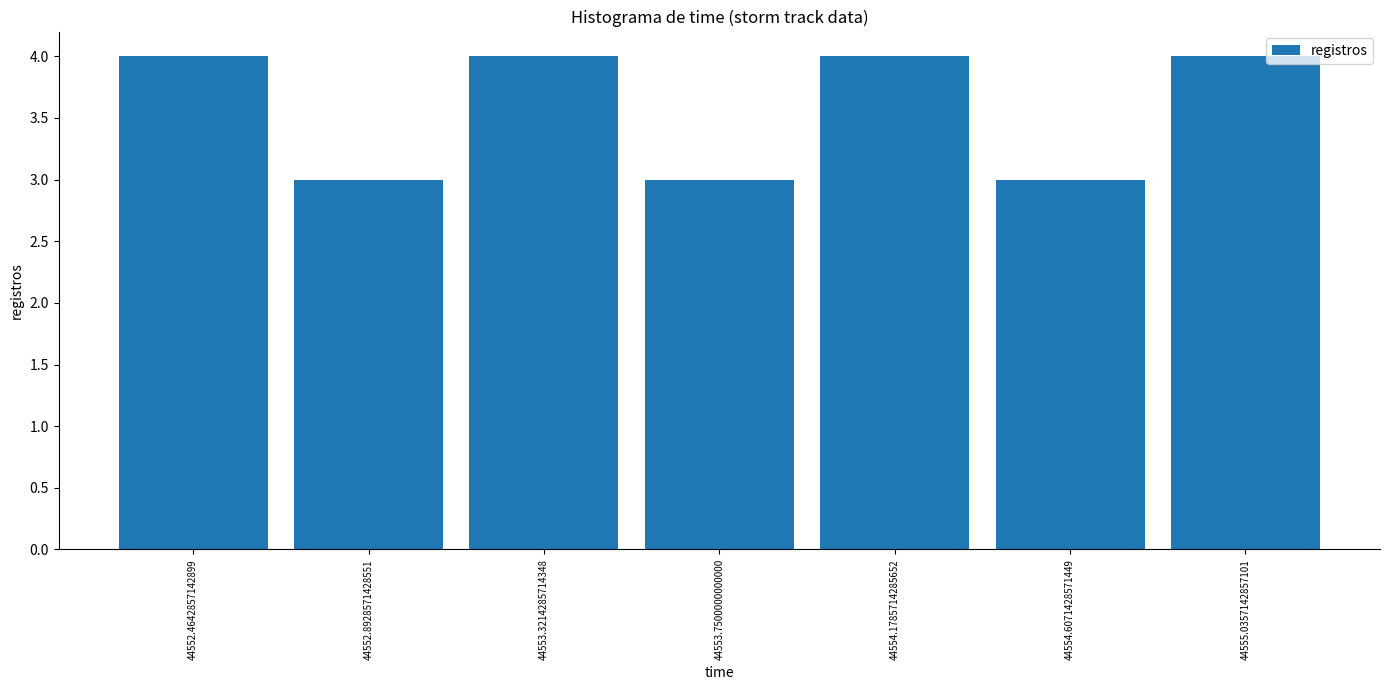

What is the height of the bar covering 44554.40 to 44554.80 on the x-axis? Neither the bar edges nor the heights are printed on the chart, so give them approximately, as read against the axes.

3